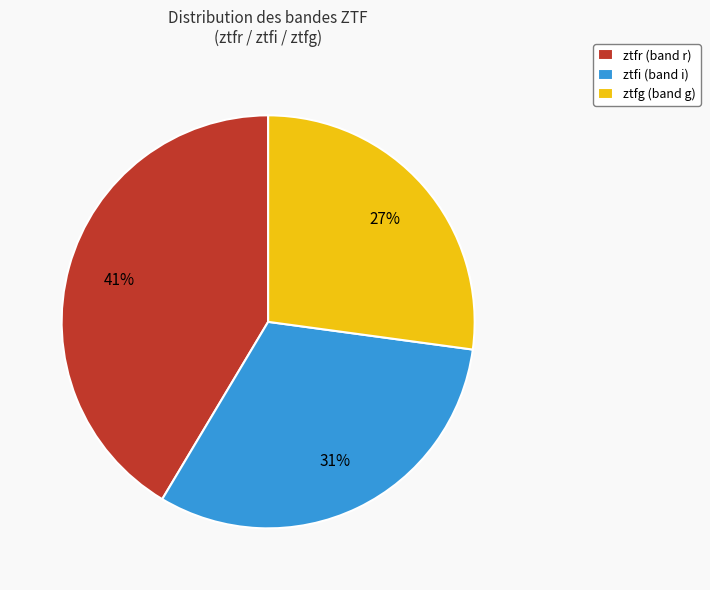

What is the largest slice in the pie chart?

ztfr